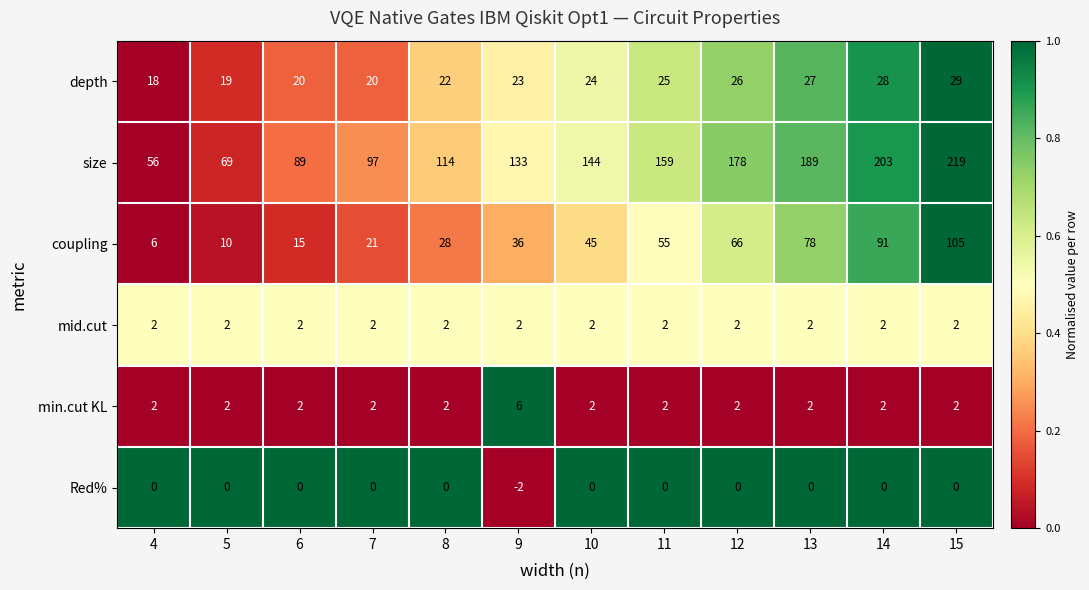

What is the greatest value displayed?

219